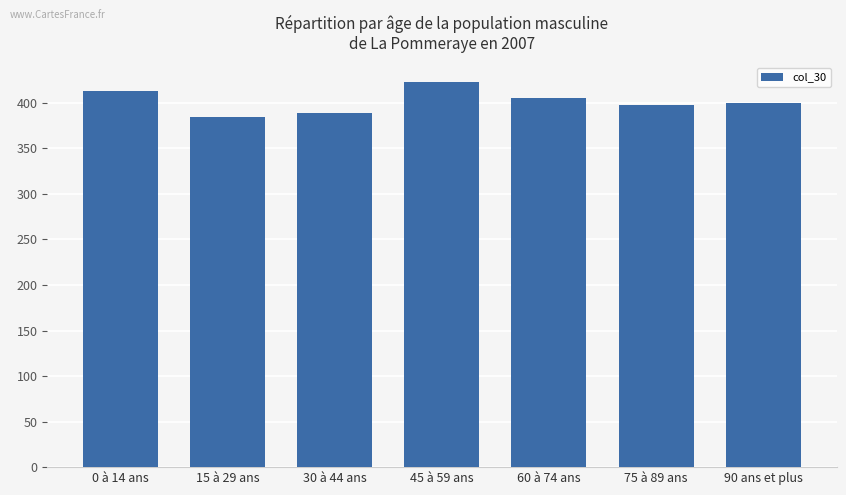

Reading left to right, transcribe all the data shown in this chart.

413.1	384.6	389.2	423.0	405.1	398.0	400.3